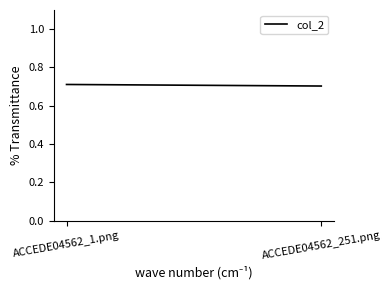

Reading right to left, transcribe all the data shown in this chart.

ACCEDE04562_251.png=0.7	ACCEDE04562_1.png=0.7